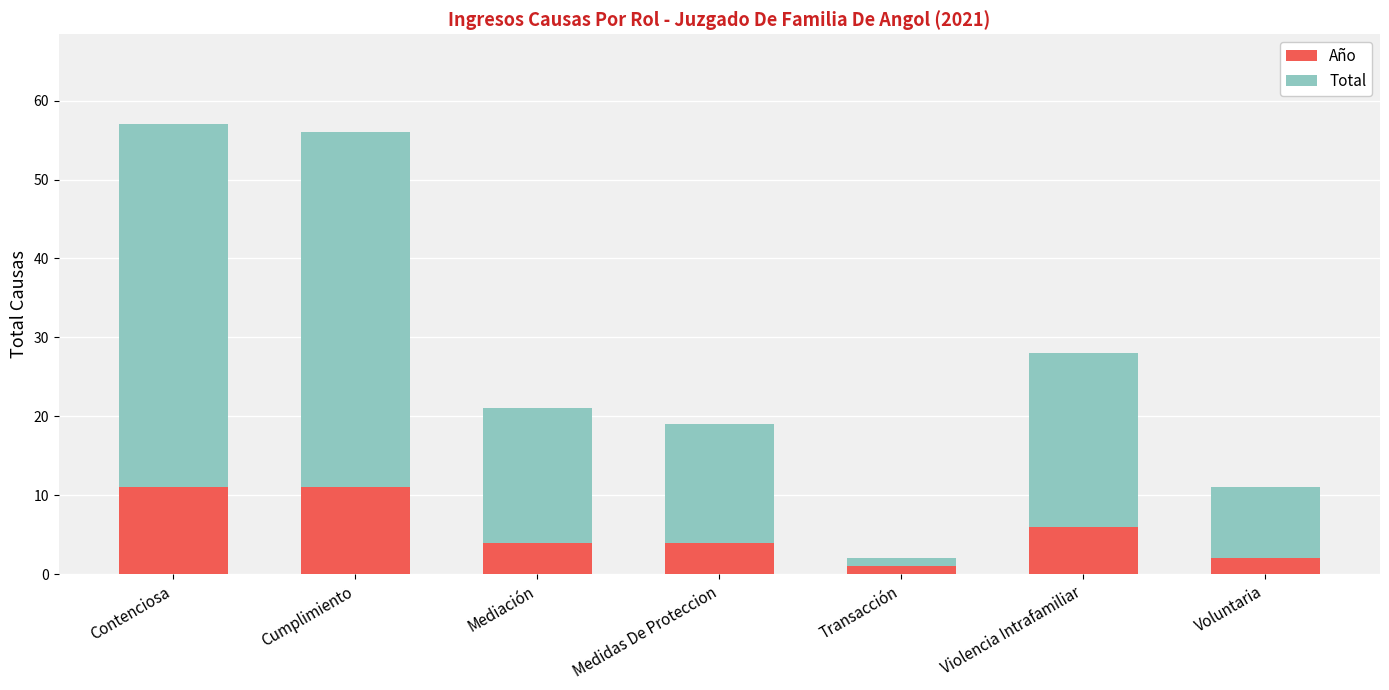

Reading left to right, list the values for the Año series.

Contenciosa=11	Cumplimiento=11	Mediación=4	Medidas De Proteccion=4	Transacción=1	Violencia Intrafamiliar=6	Voluntaria=2